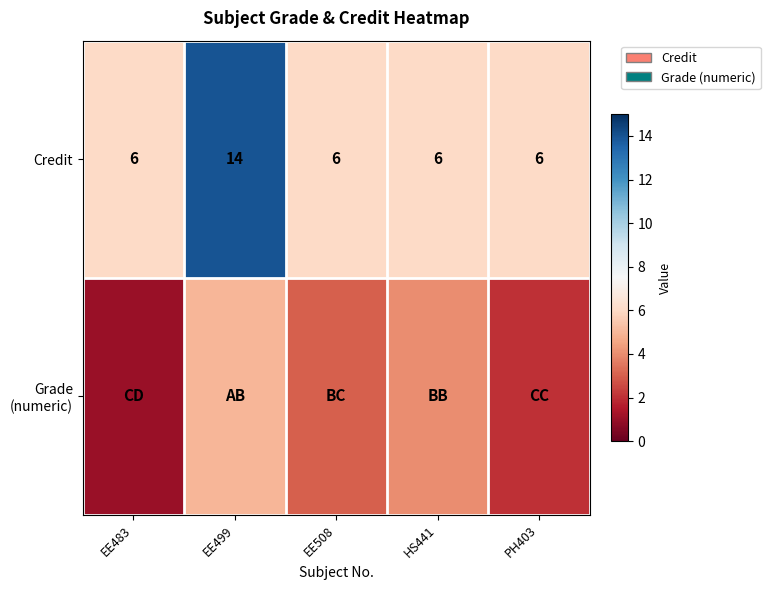

The Credit series shows 6 at PH403. True or false?

True